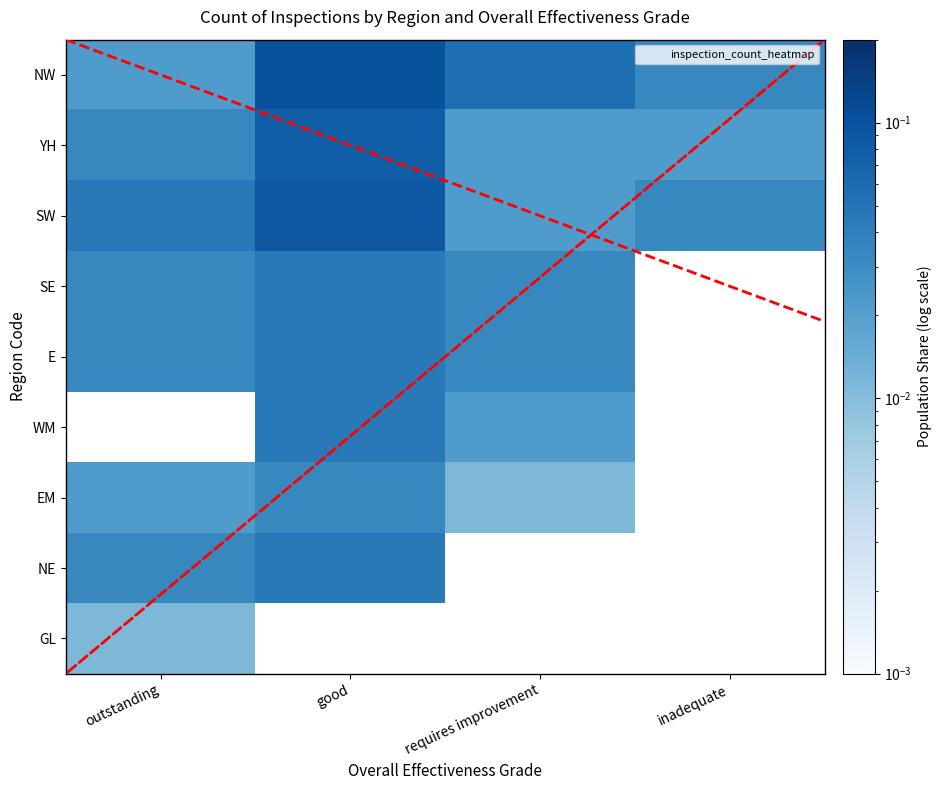

Is it true that SE equals 0.0 at requires improvement?

False